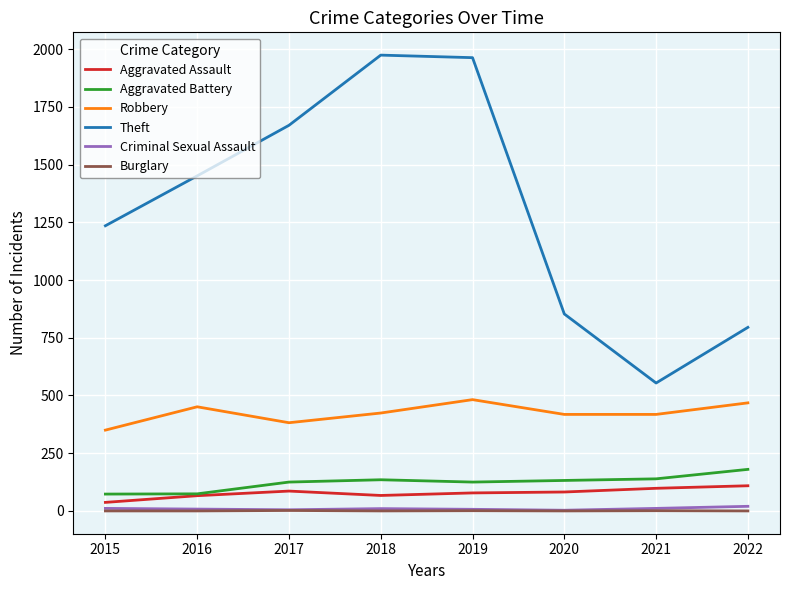

Which series has the widest spread of values?

Theft